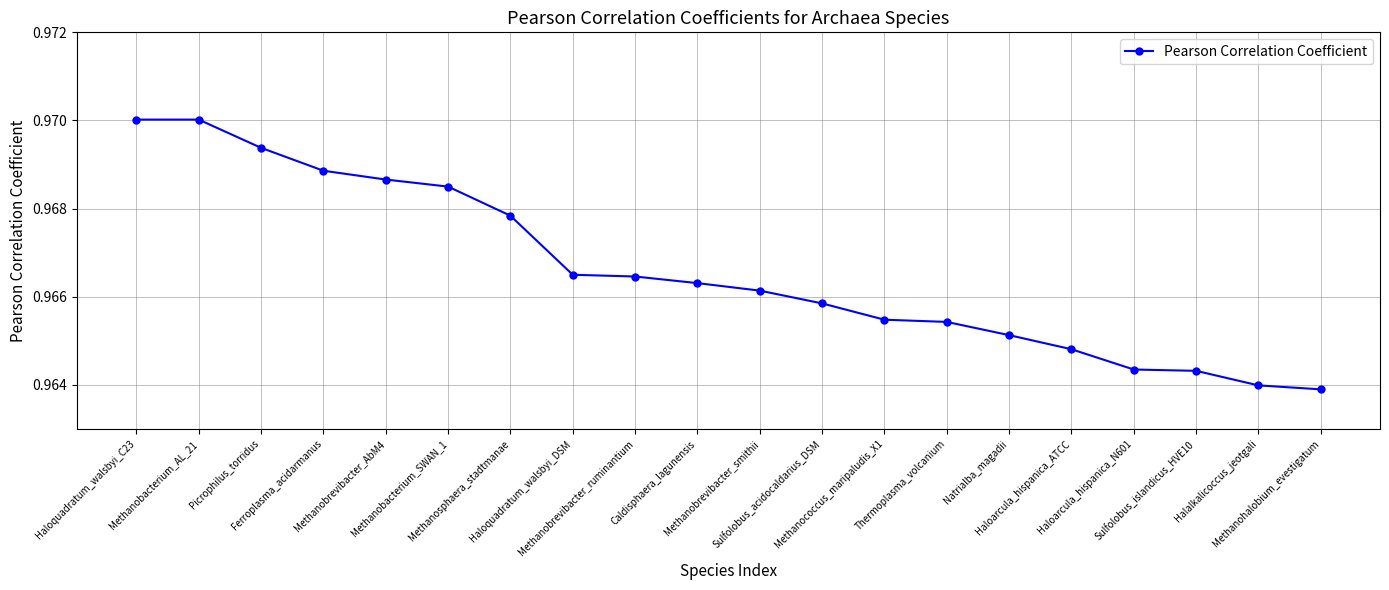

What is the sum of all values?

19.3